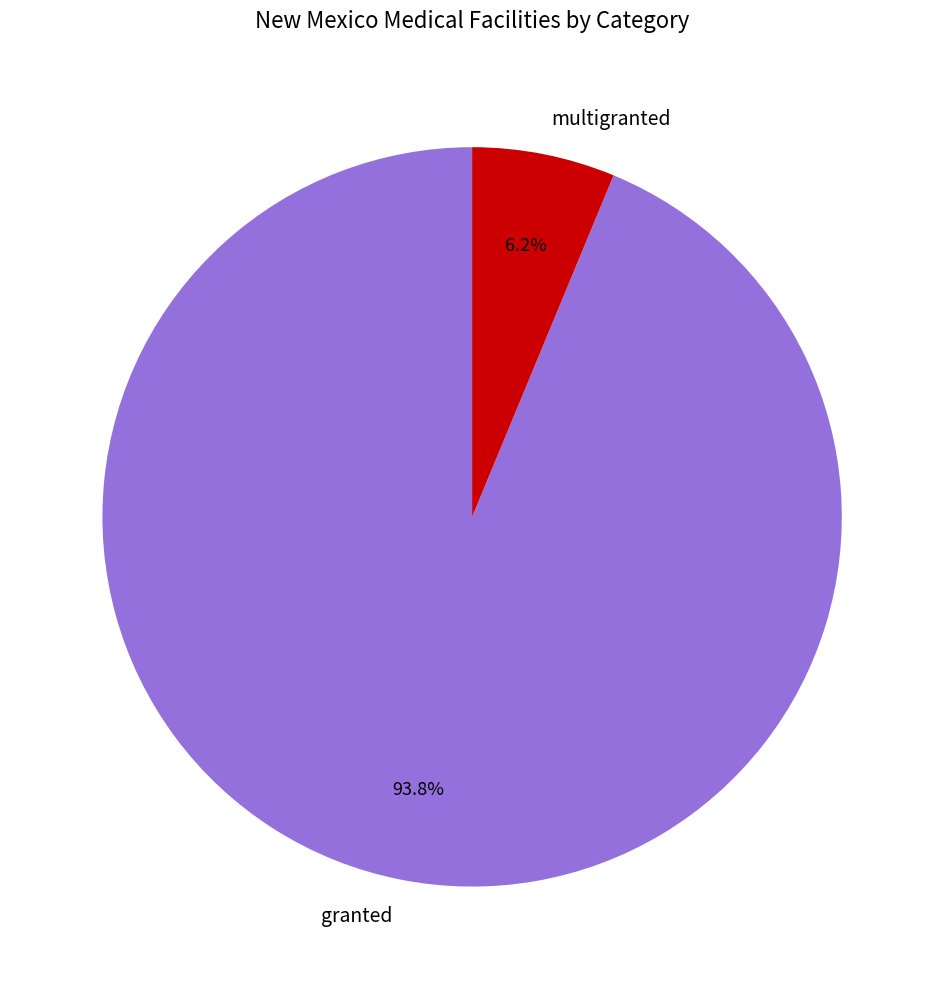

Which slice represents more than half of the pie?

granted